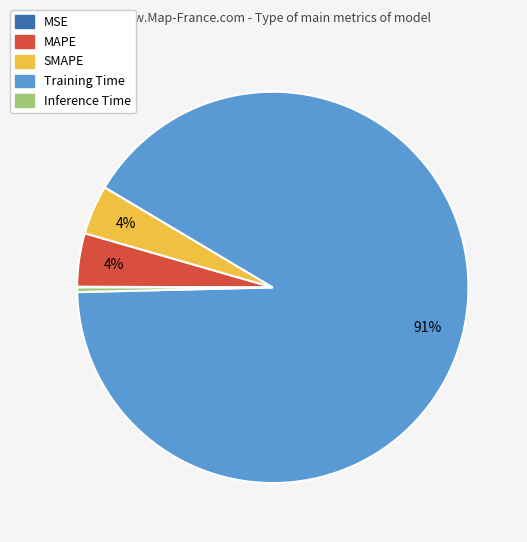

What is the largest slice in the pie chart?

Training Time